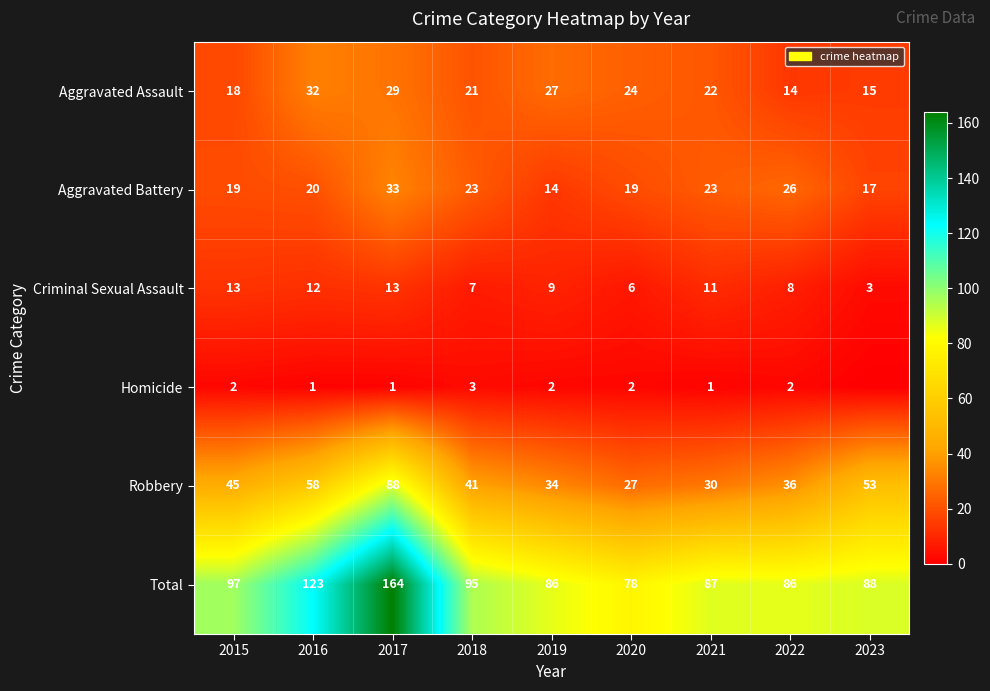

Where is Total nearest to the value 121?

2016